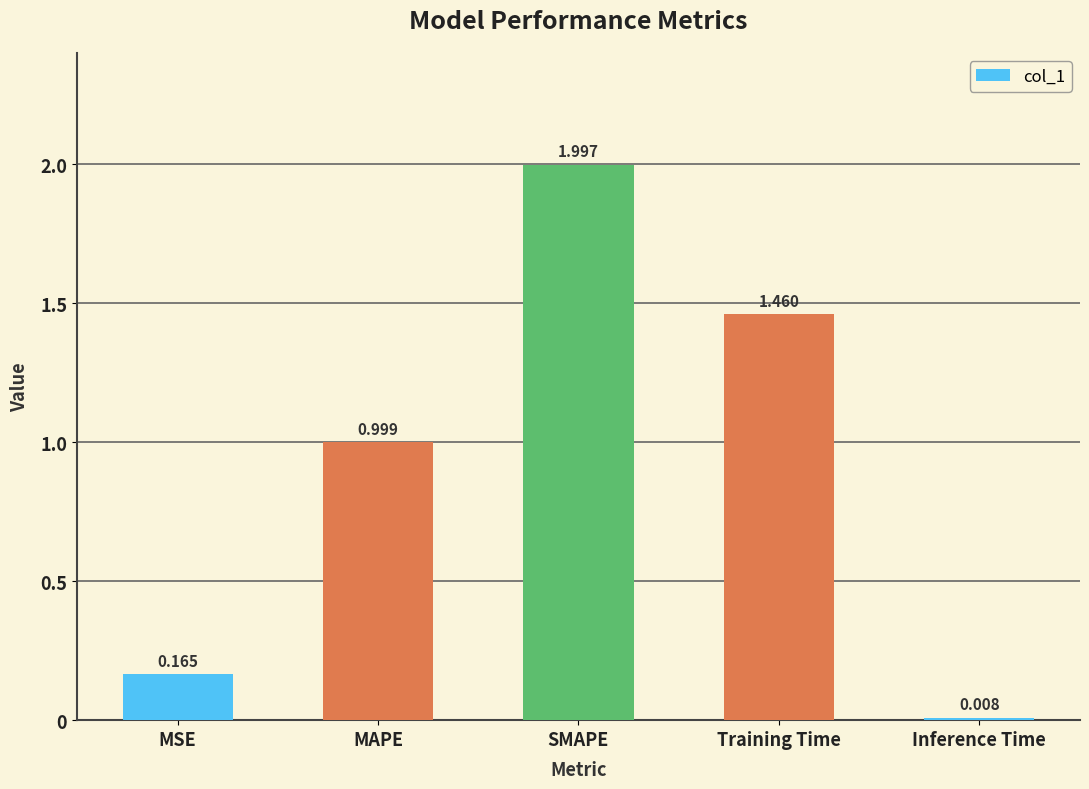

Count the number of categories in the chart.

5